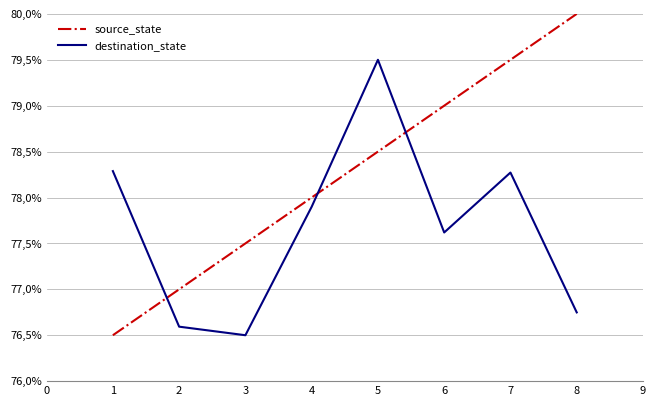

Where do source_state and destination_state first cross each other?

1 and 2